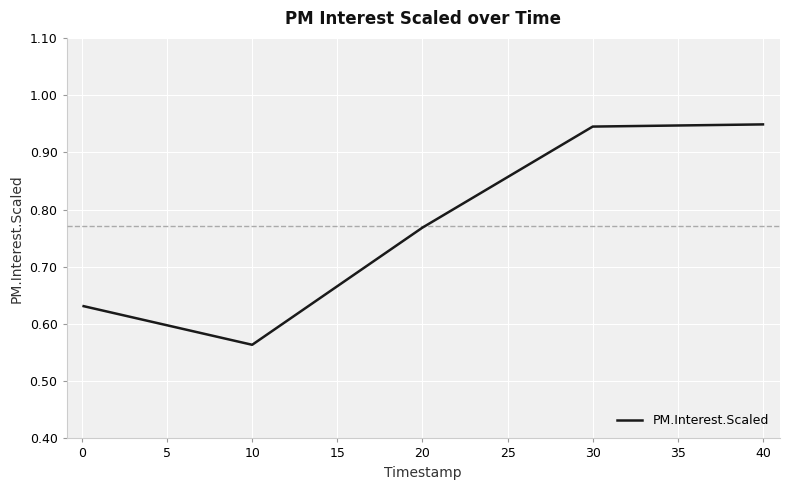

What is the sum of all values?

3.9